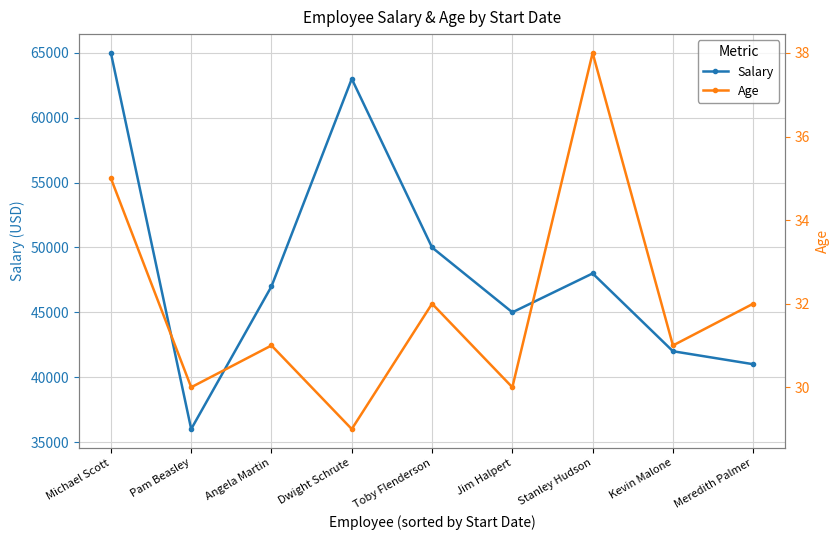

How many values in the Age series are below 31?

3